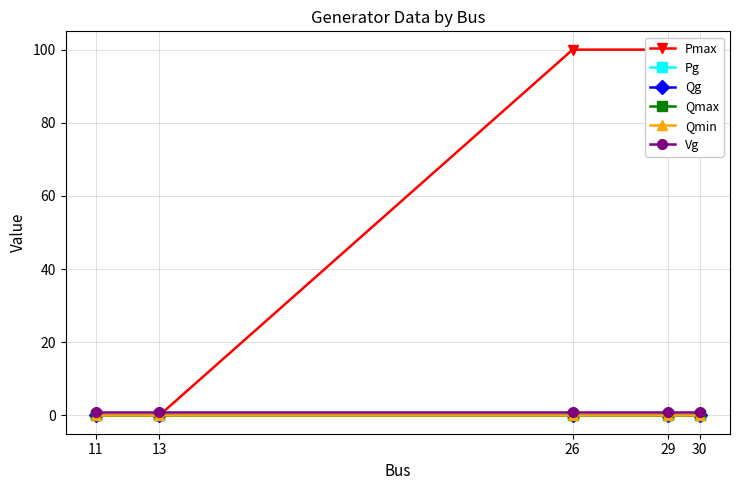

Count the number of data series in this chart.

6